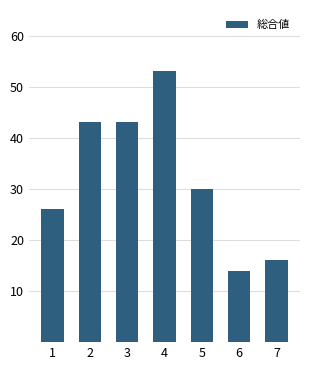

Reading right to left, list all the values displayed in this chart.

16	14	30	53	43	43	26